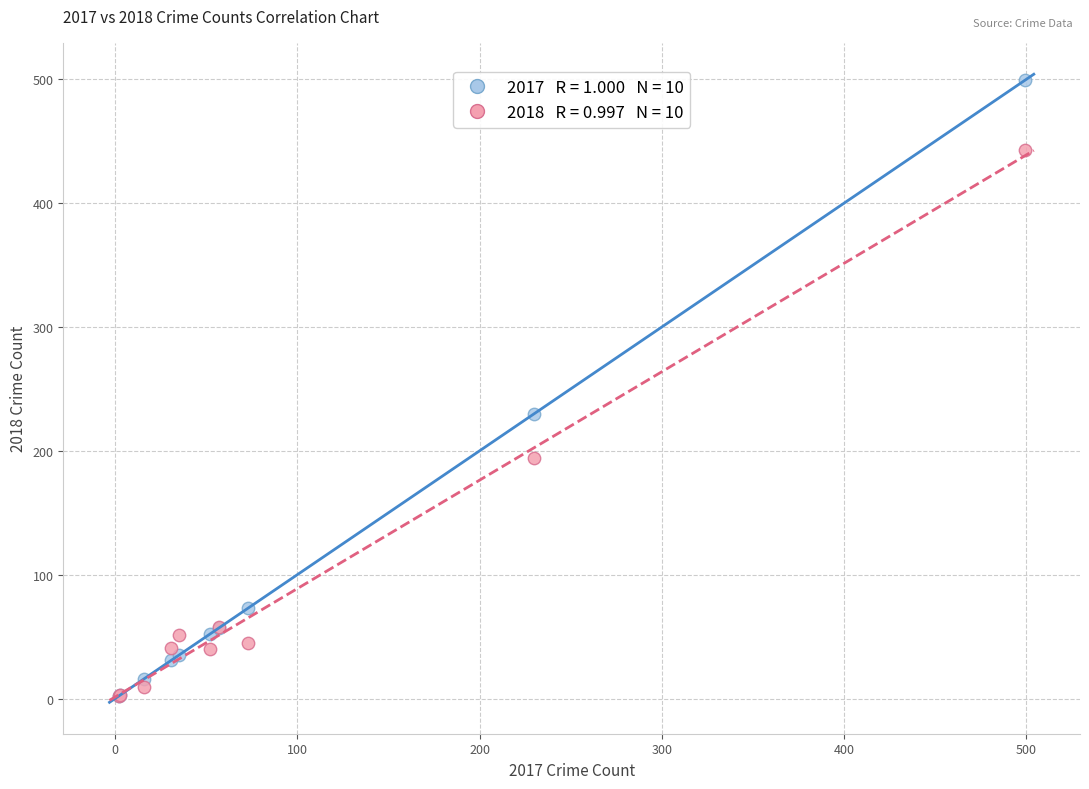

Across all series, what Y value is closest to 250?

230